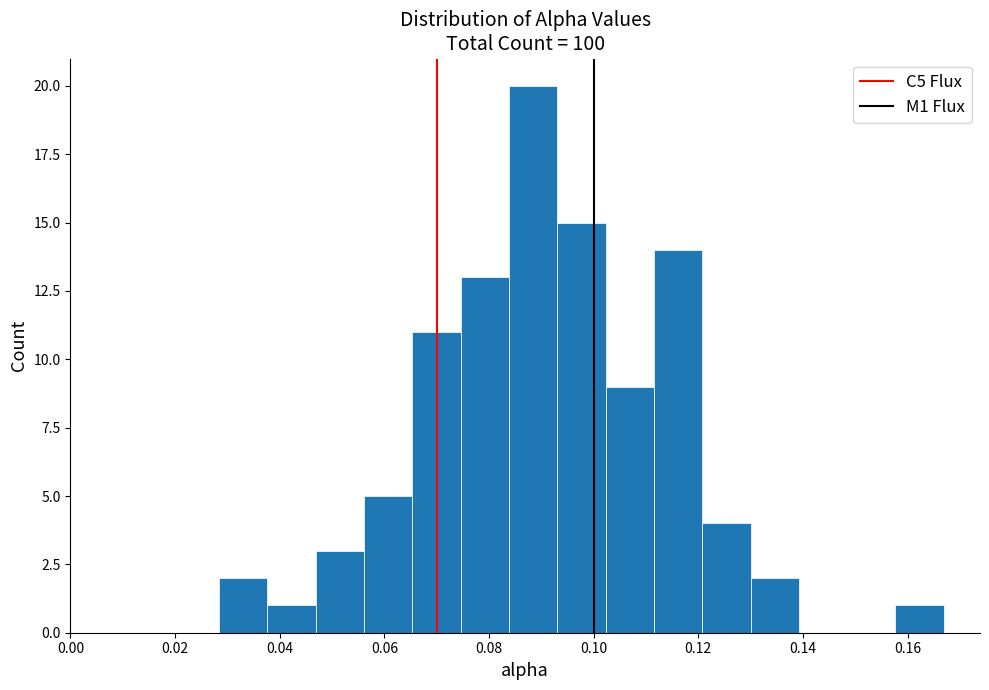

Reading left to right, transcribe this chart: for each bar, give the range it covers on the x-axis and its height. Neither the bar edges nor the heights are printed on the chart, so give them approximately, as read against the axes.

0.028 to 0.038: 2
0.038 to 0.046: 1
0.046 to 0.056: 3
0.056 to 0.066: 5
0.066 to 0.074: 11
0.074 to 0.084: 13
0.084 to 0.094: 20
0.094 to 0.102: 15
0.102 to 0.112: 9
0.112 to 0.120: 14
0.120 to 0.130: 4
0.130 to 0.140: 2
0.140 to 0.148: 0
0.148 to 0.158: 0
0.158 to 0.166: 1